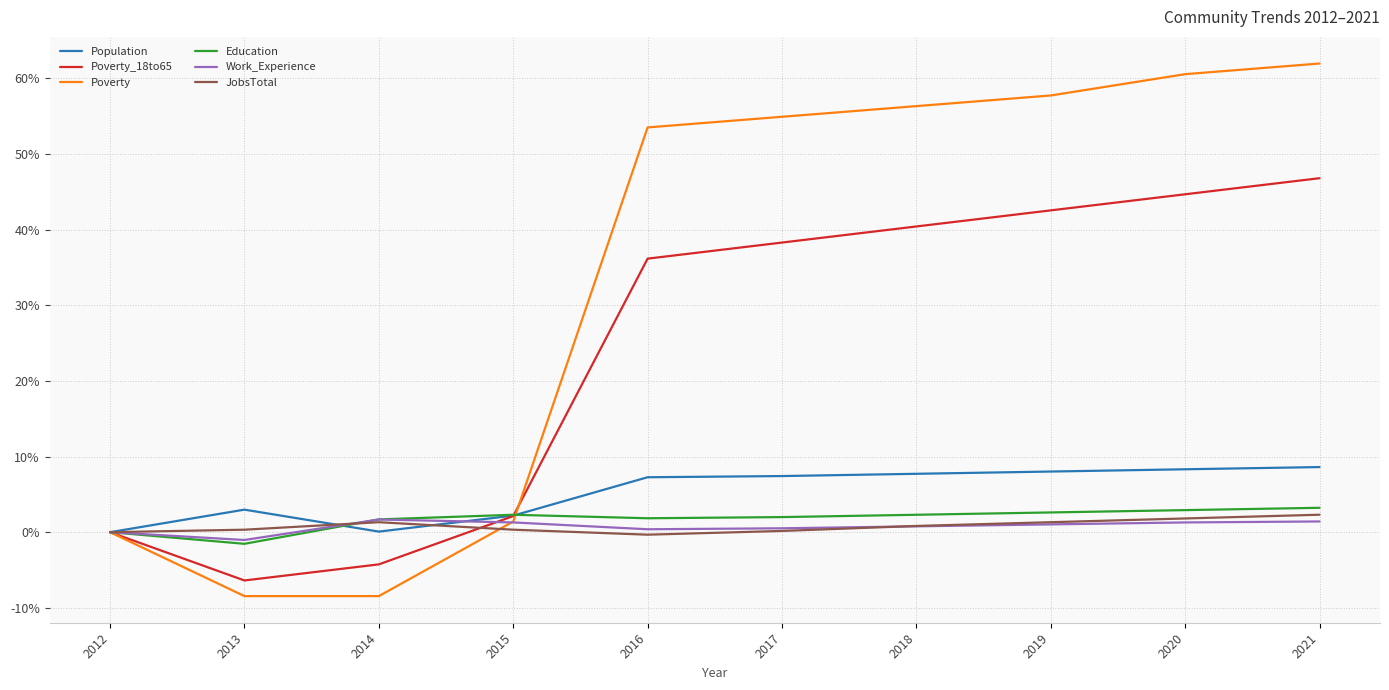

The Poverty series shows 0.0 at 2012. True or false?

True